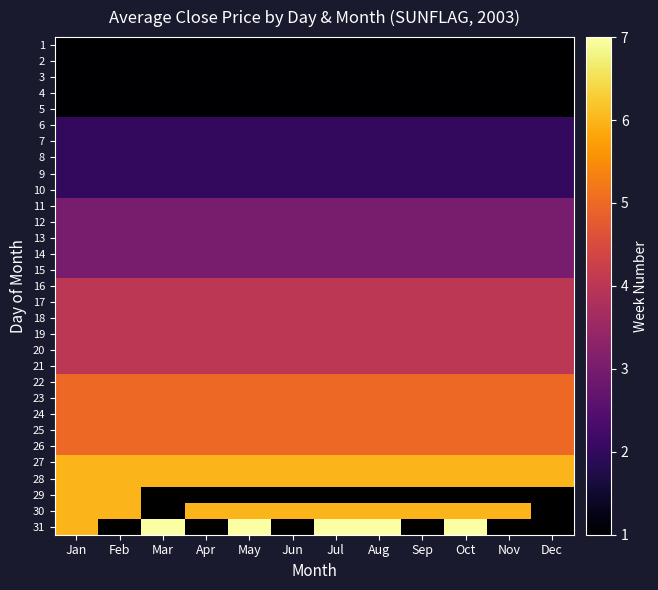

Between Aug and Jan, which is larger?

Aug